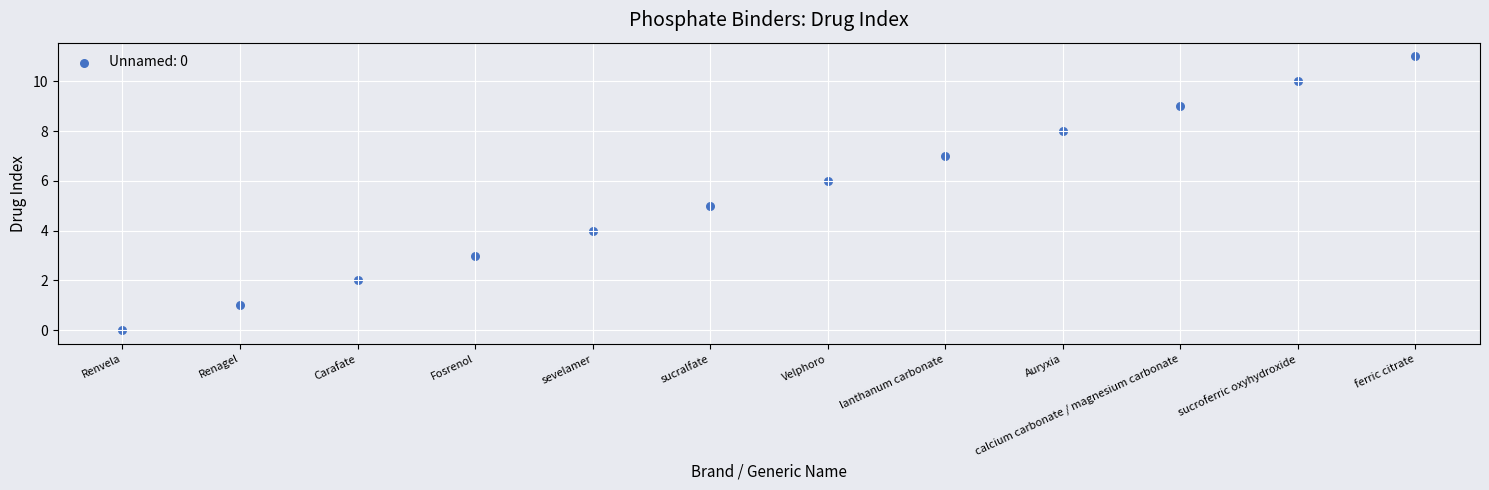

What is the range of Y values (max minus min)?

11